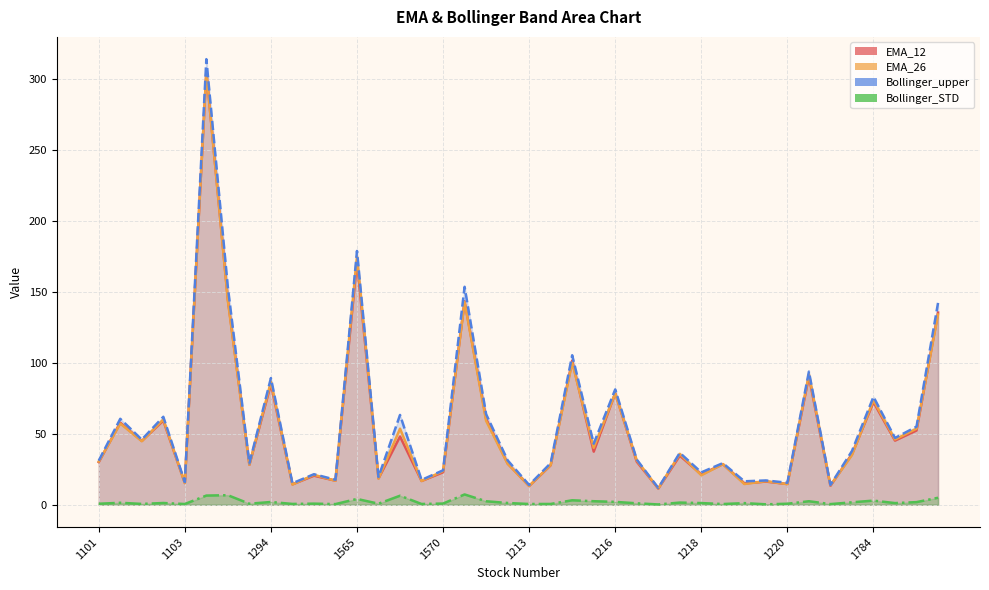

Reading right to left, transcribe all the data shown in this chart.

EMA_12: 135.6	52.4	45.3	72.4	35.7	13.4	90.5	14.6	16.4	15.1	28.7	21.4	34.7	11.4	30.4	78.8	37.5	101.7	27.9	13.3	29.1	60.6	143.5	22.9	16.8	48.1	18.6	171.4	17.0	20.5	14.4	85.1	28.3	144.9	305.6	15.3	59.4	45.0	57.9	30.1
EMA_26: 134.2	53.7	46.0	73.7	35.1	13.8	92.0	14.6	16.7	14.6	28.7	20.8	35.9	11.5	31.3	78.6	40.2	100.3	28.1	13.3	29.0	59.2	143.1	23.8	16.8	53.7	18.5	175.3	17.0	21.1	14.3	86.9	28.3	143.8	305.6	15.3	60.2	44.8	57.3	30.5
Bollinger_upper: 142.4	55.1	47.1	76.2	37.9	14.0	93.9	15.5	17.2	16.6	29.4	22.9	36.7	11.9	31.9	81.4	43.1	105.5	29.4	14.0	31.4	63.9	153.8	24.3	17.5	63.4	19.6	179.0	17.7	21.6	15.2	89.4	29.2	153.5	314.3	16.0	62.1	46.0	60.6	31.1
Bollinger_STD: 5.0	1.9	1.2	2.9	1.7	0.5	2.5	0.7	0.3	1.2	0.5	1.2	1.6	0.2	1.0	2.1	2.5	3.2	0.6	0.6	1.3	2.5	7.3	0.9	0.6	6.4	0.8	4.1	0.5	0.8	0.6	2.0	0.7	6.8	6.5	0.5	1.3	0.6	1.4	0.7